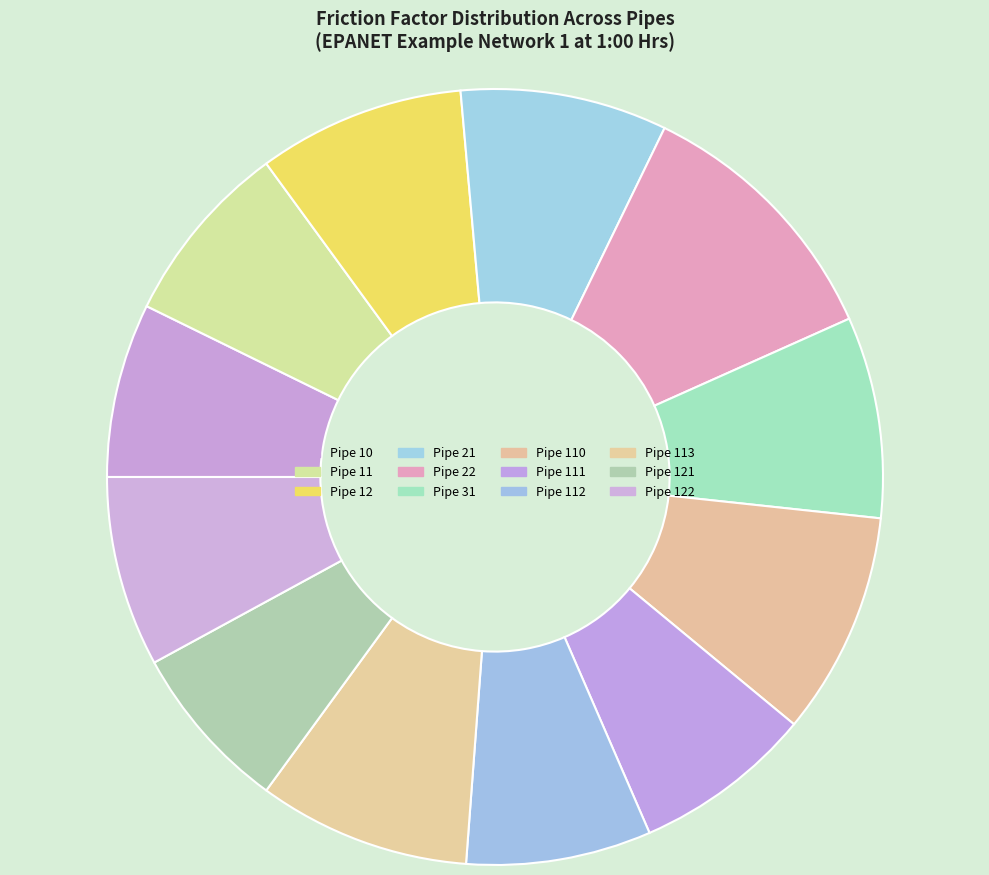

Is there any slice that represents more than half of the pie?

No